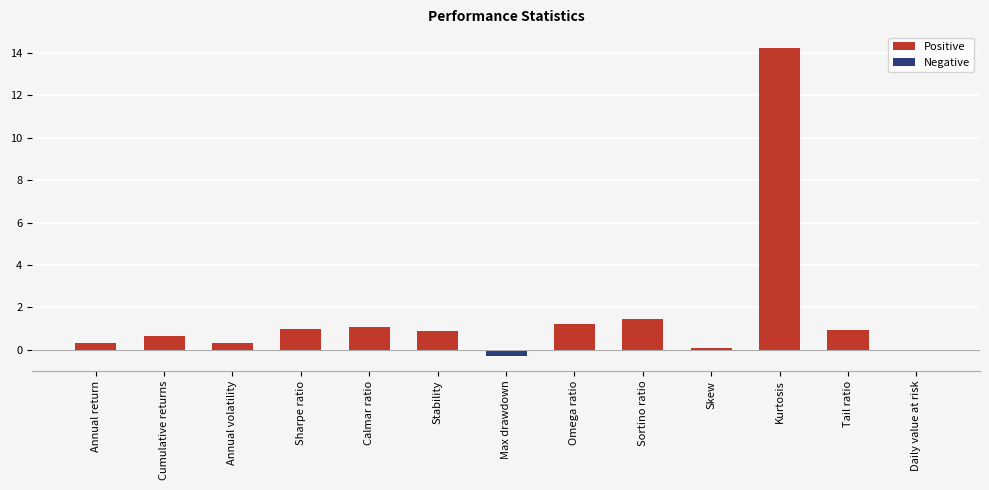

At which category is the sum across all series the highest?

Kurtosis